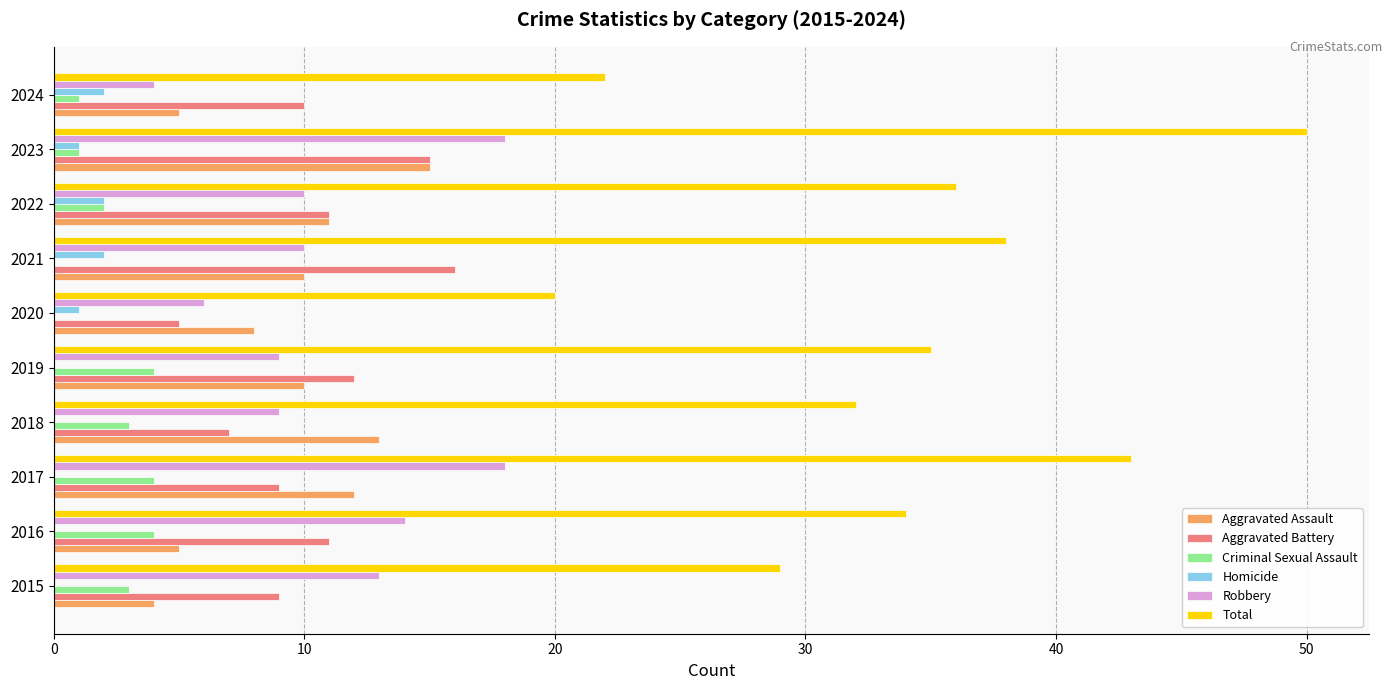

Which series has the largest total across all categories?

Total